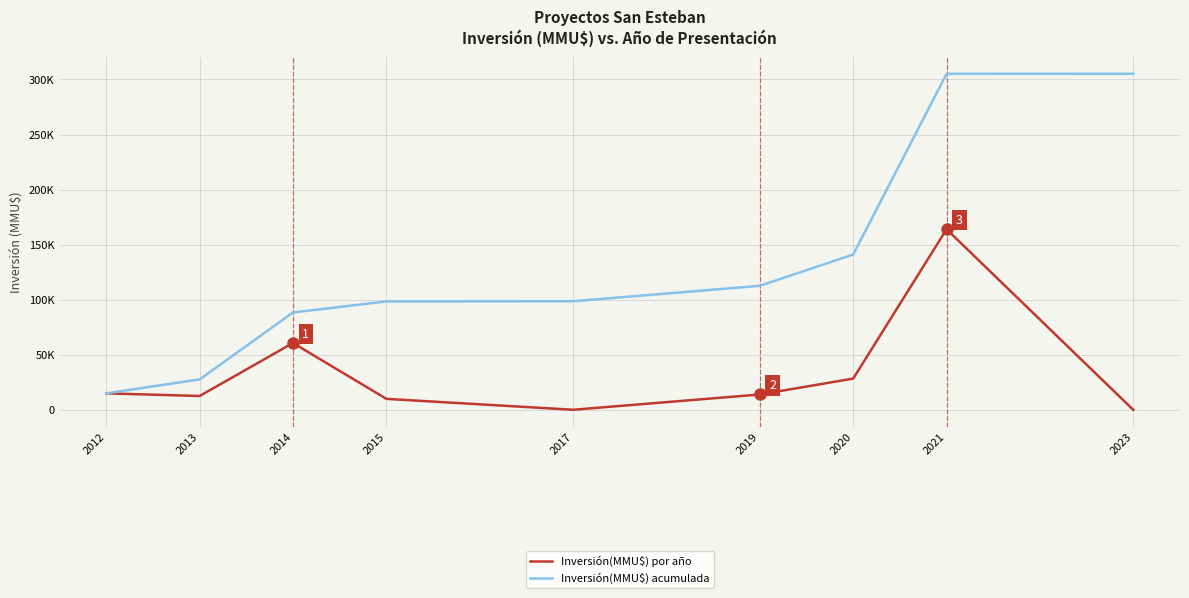

How many interior local valleys does the Inversión(MMU$) por año series have?

2